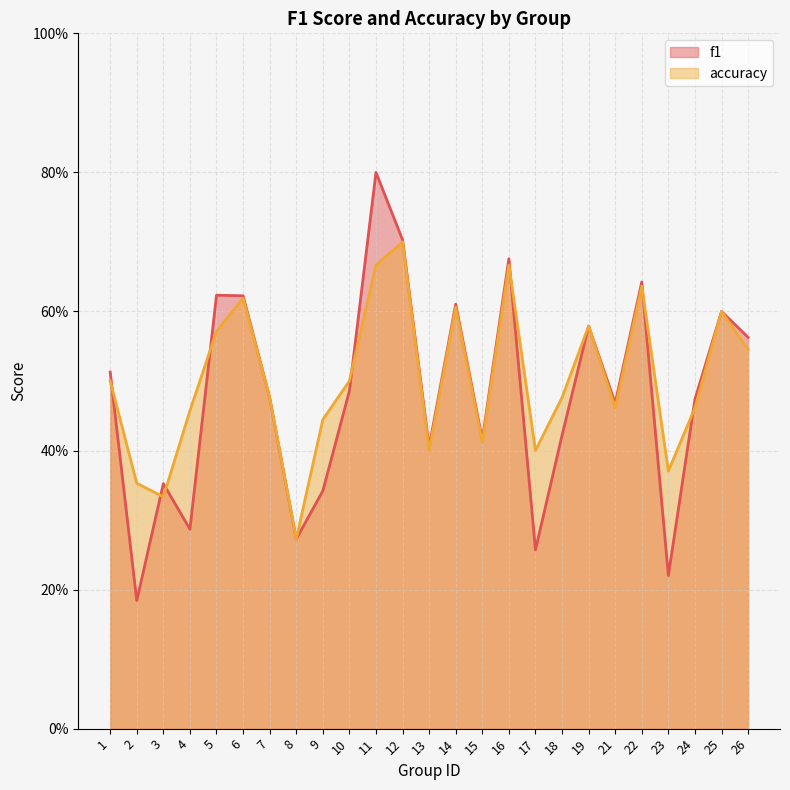

What is the difference between the maximum and minimum values in the f1 series?

0.6